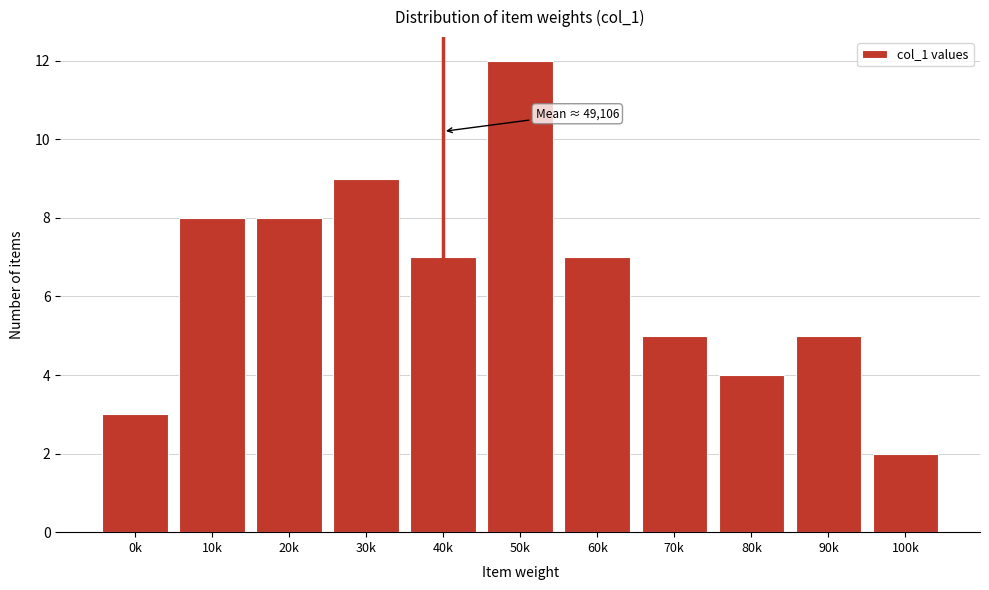

Reading left to right, list all the values displayed in this chart.

3	8	8	9	7	12	7	5	4	5	2